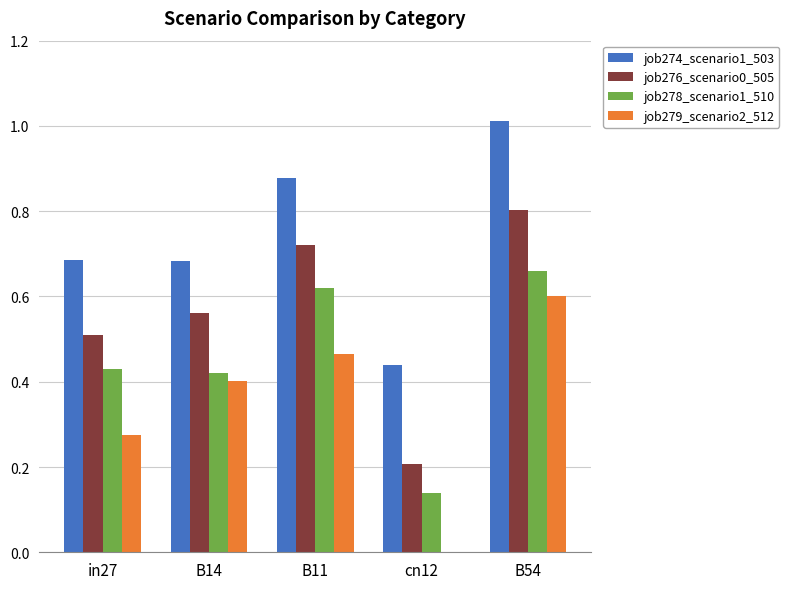

What is the sum of all job278_scenario1_510 values?

2.3